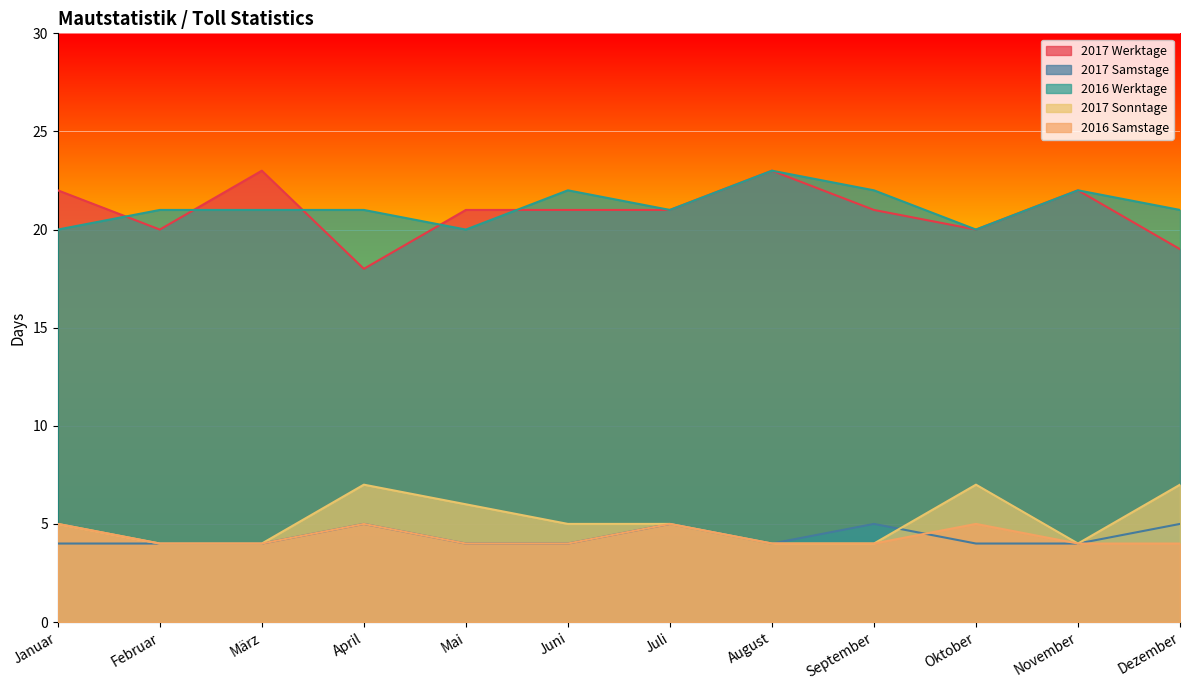

Reading left to right, list all the values displayed in this chart.

2017 Werktage: Januar=22	Februar=20	März=23	April=18	Mai=21	Juni=21	Juli=21	August=23	September=21	Oktober=20	November=22	Dezember=19
2017 Samstage: Januar=4	Februar=4	März=4	April=5	Mai=4	Juni=4	Juli=5	August=4	September=5	Oktober=4	November=4	Dezember=5
2016 Werktage: Januar=20	Februar=21	März=21	April=21	Mai=20	Juni=22	Juli=21	August=23	September=22	Oktober=20	November=22	Dezember=21
2017 Sonntage: Januar=5	Februar=4	März=4	April=7	Mai=6	Juni=5	Juli=5	August=4	September=4	Oktober=7	November=4	Dezember=7
2016 Samstage: Januar=5	Februar=4	März=4	April=5	Mai=4	Juni=4	Juli=5	August=4	September=4	Oktober=5	November=4	Dezember=4